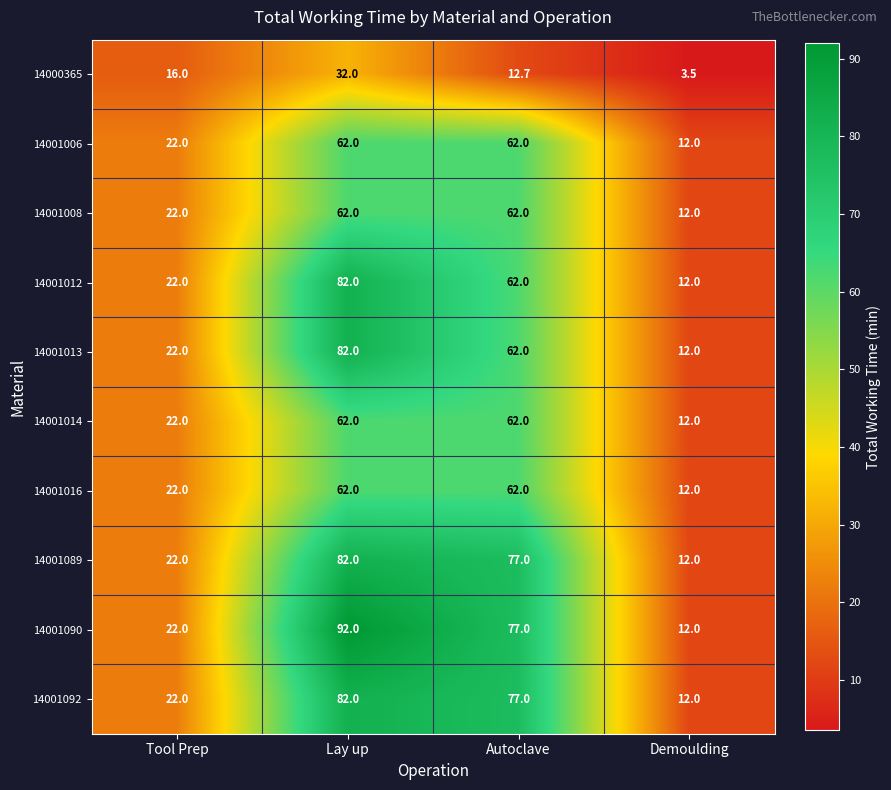

The value of 14001016 at Lay up is 94.9. True or false?

False